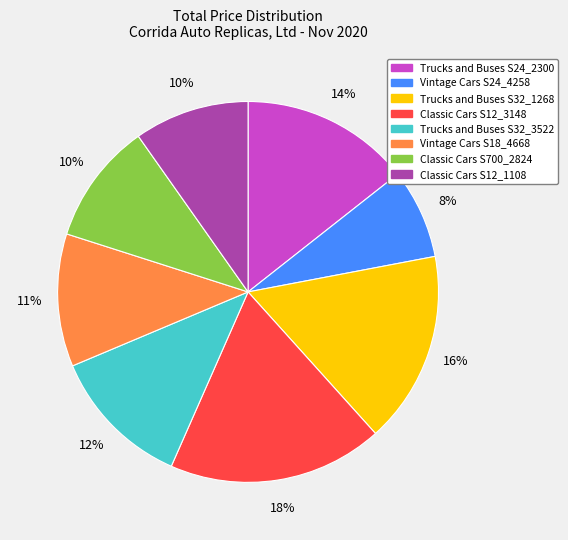

Does any single category account for the majority?

No